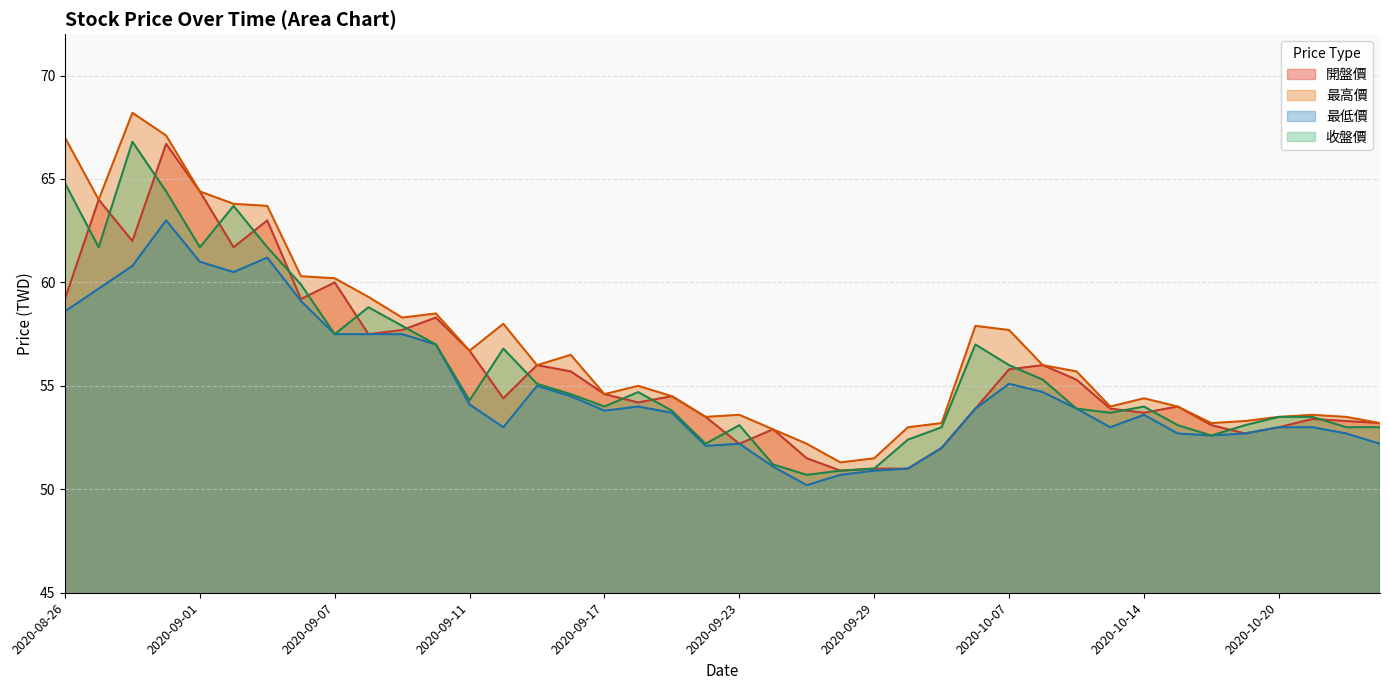

What is the sum of all 收盤價 values?

2235.4